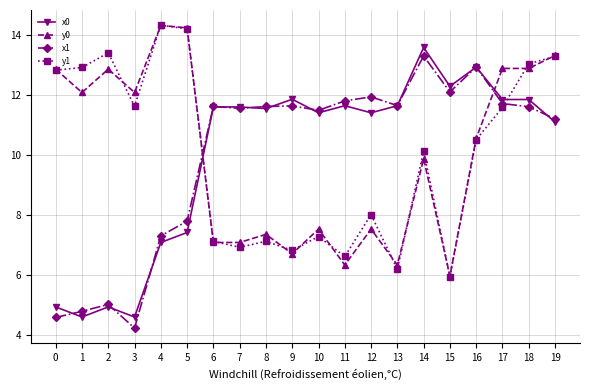

Is the value of x0 at 10 greater than the value of y1 at 9?

Yes